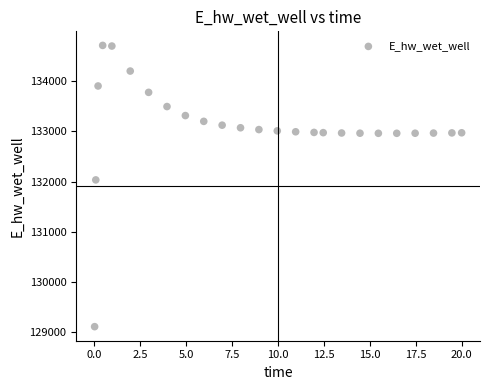

What Y value in the scatter plot is closest to 131911?

132033.2